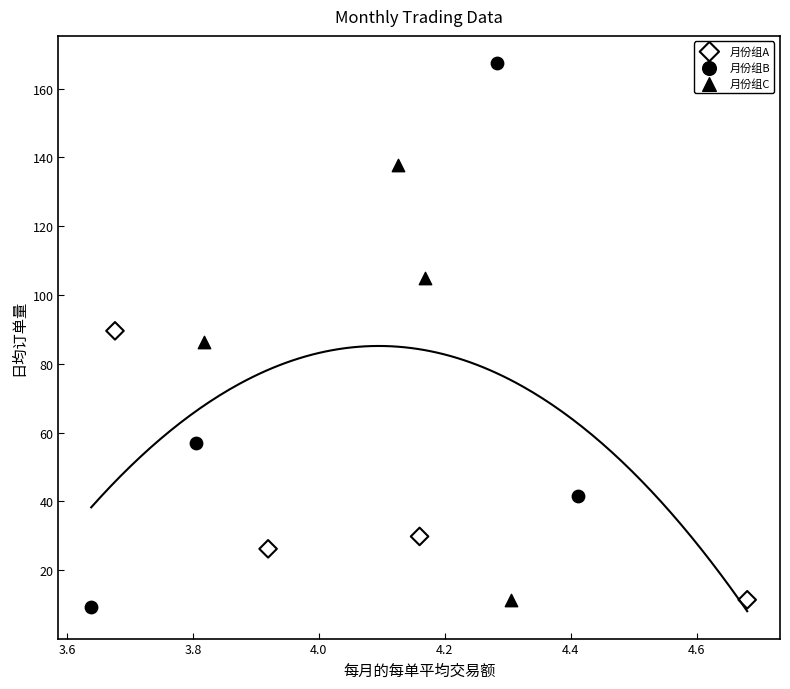

Which series reaches the maximum Y coordinate?

月份组B